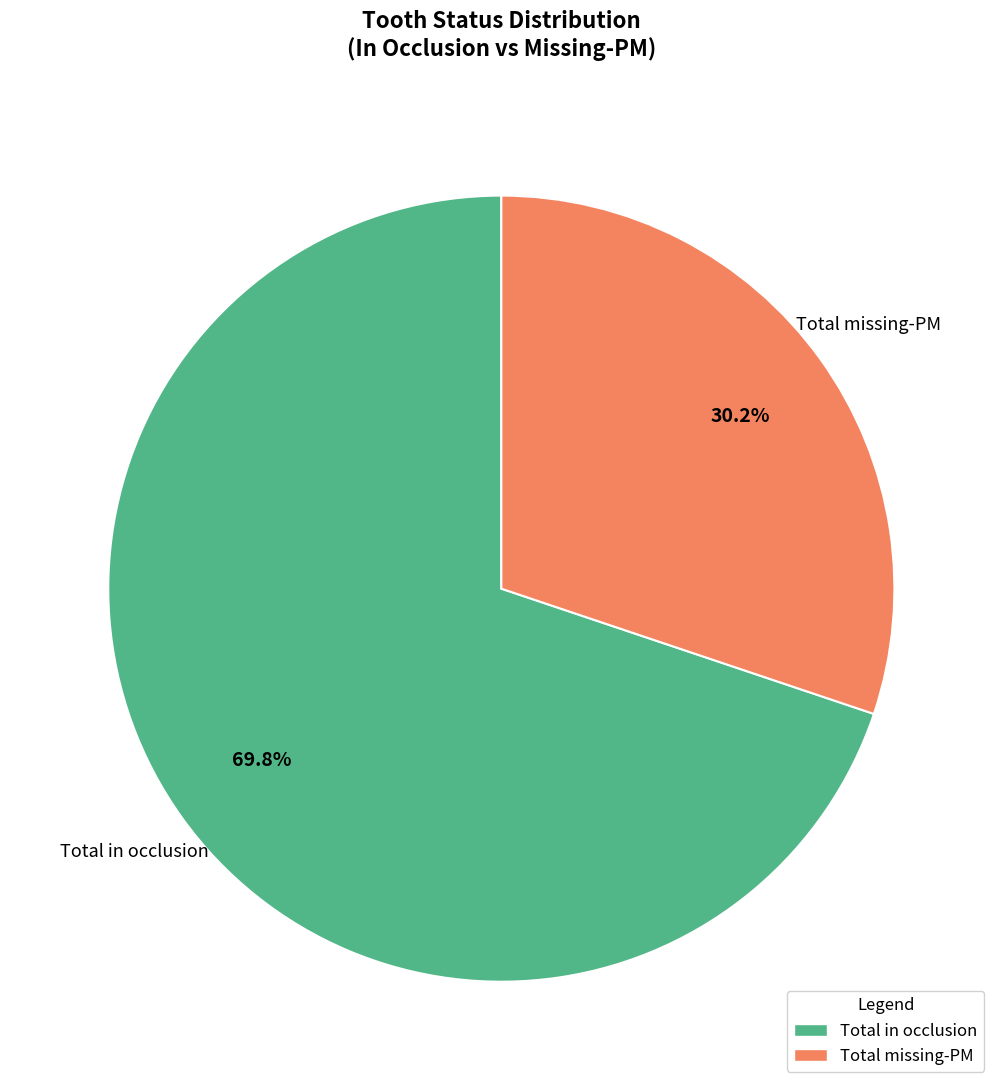

Approximately how many times larger is the value at Total missing-PM compared to Total in occlusion?

0.4